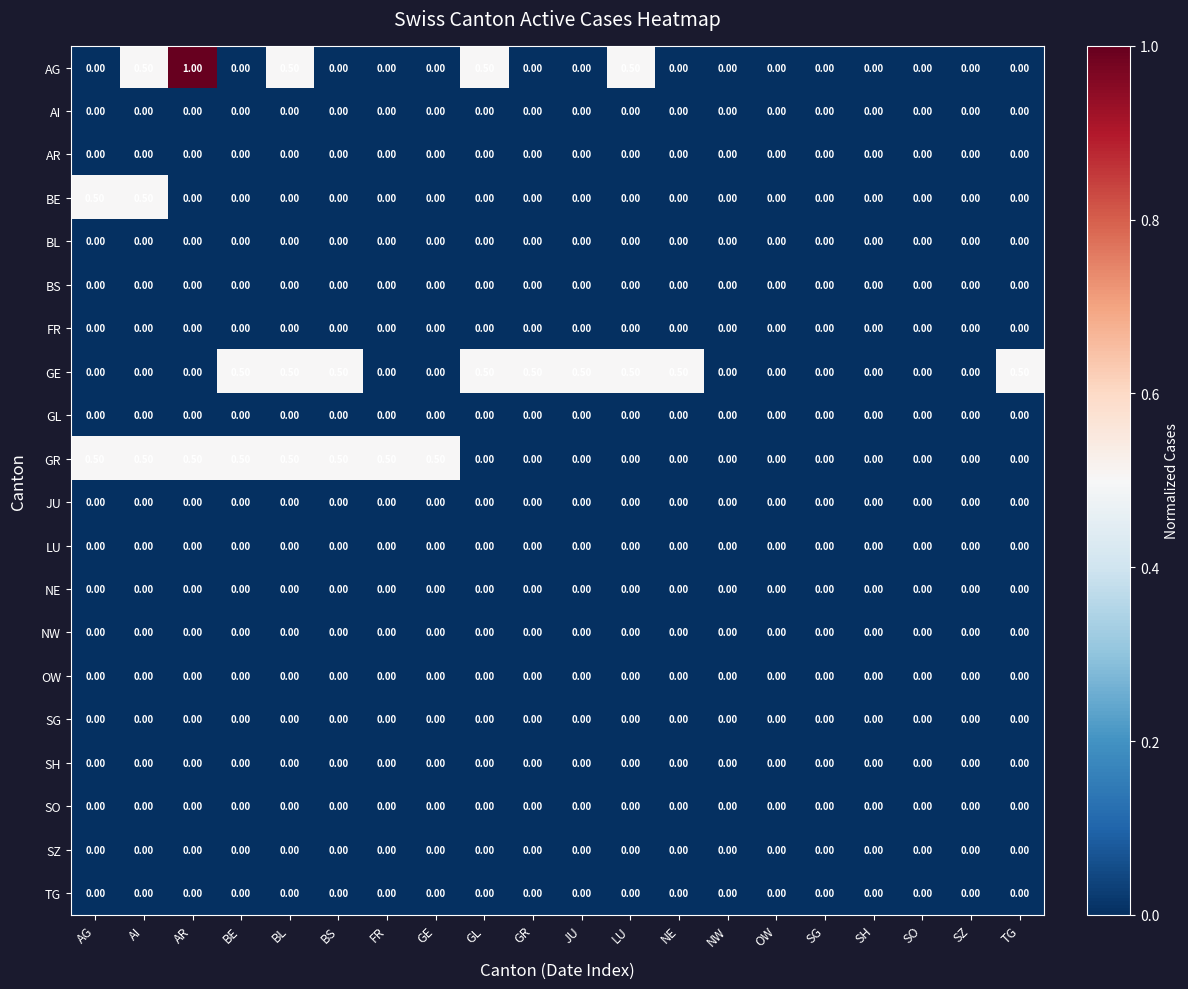

Which label corresponds to the largest value in the chart?

AR